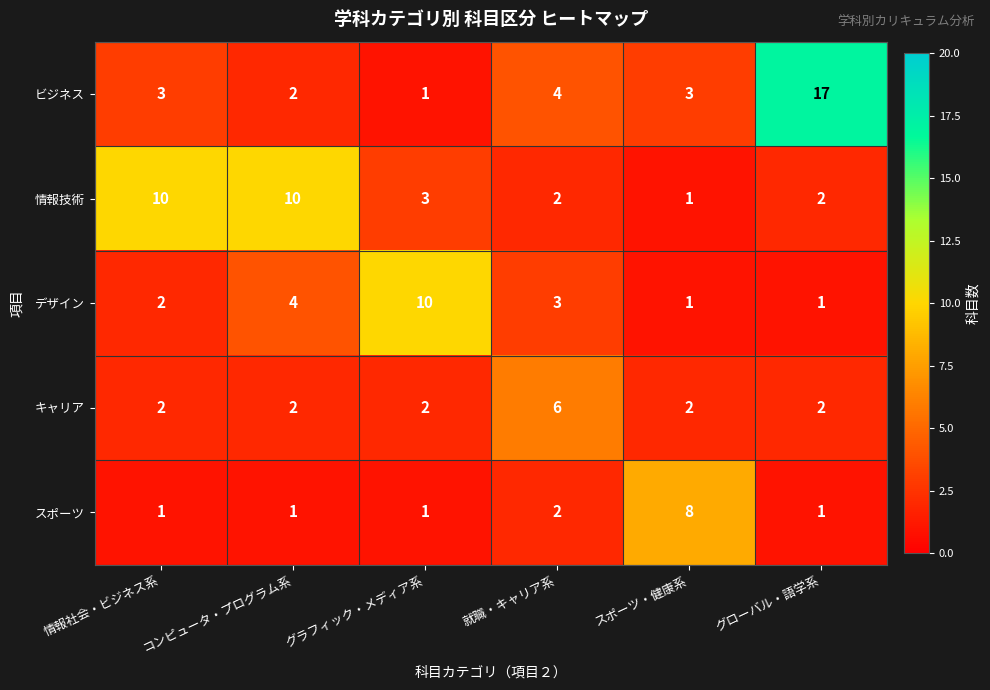

Which label corresponds to the largest value in the chart?

グローバル・語学系